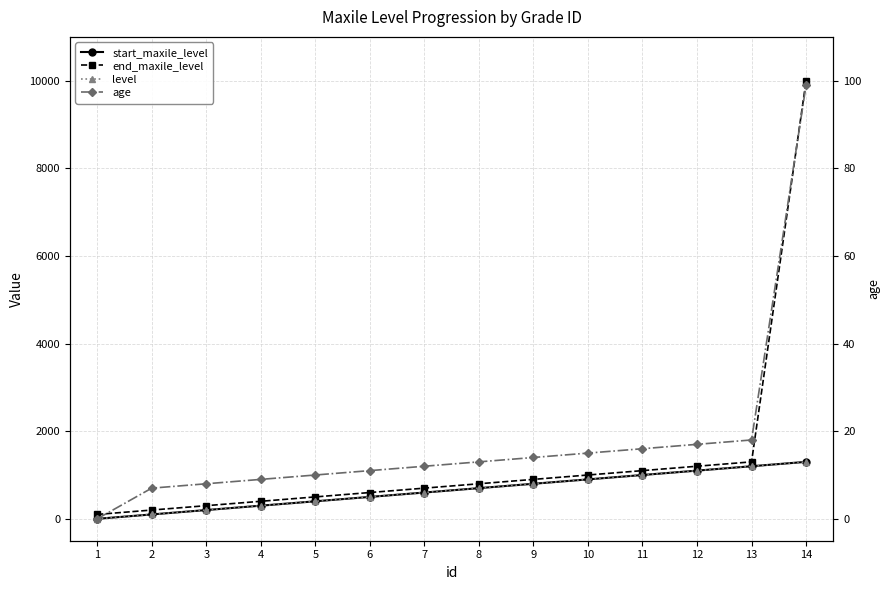

True or false: start_maxile_level has a value of 310 at 3.

False